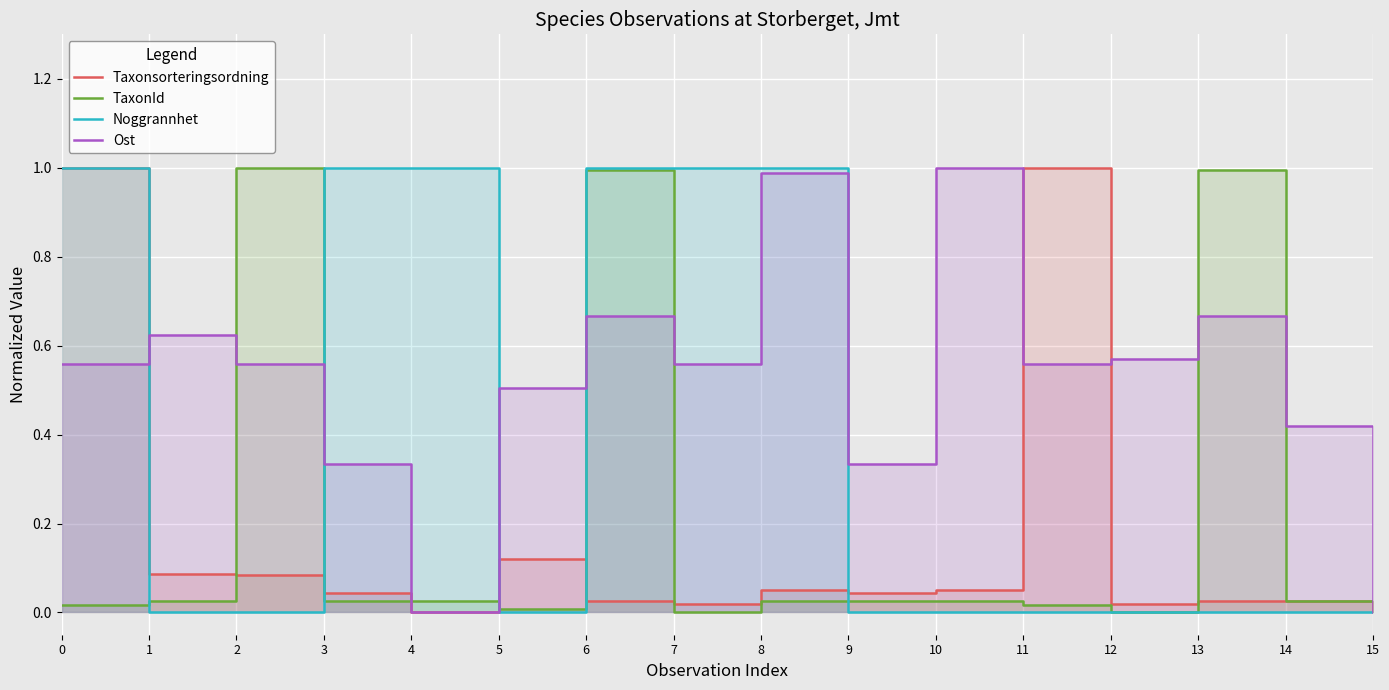

At which category does Ost reach its first local peak?

1